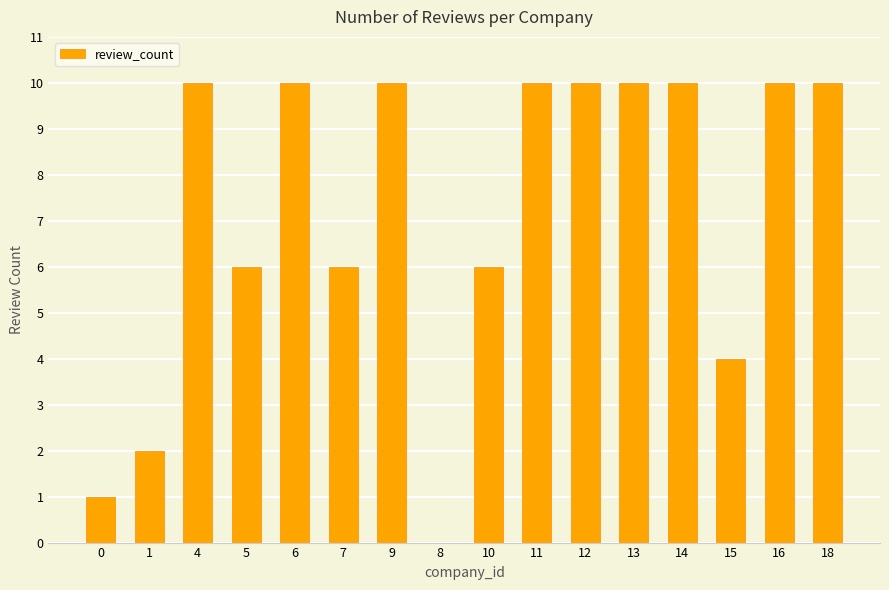

What is the sum of all values?

115